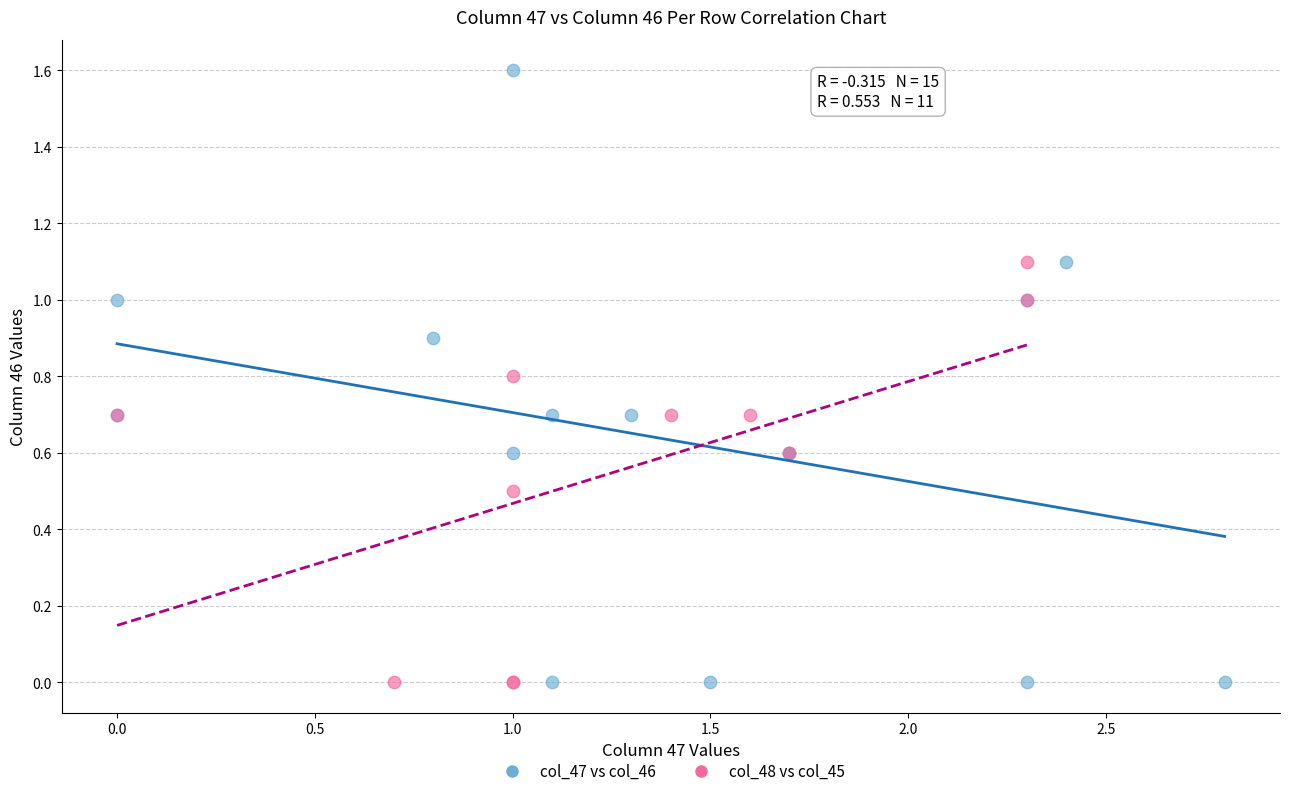

What are all the series names shown in the legend?

col_47 vs col_46, col_48 vs col_45